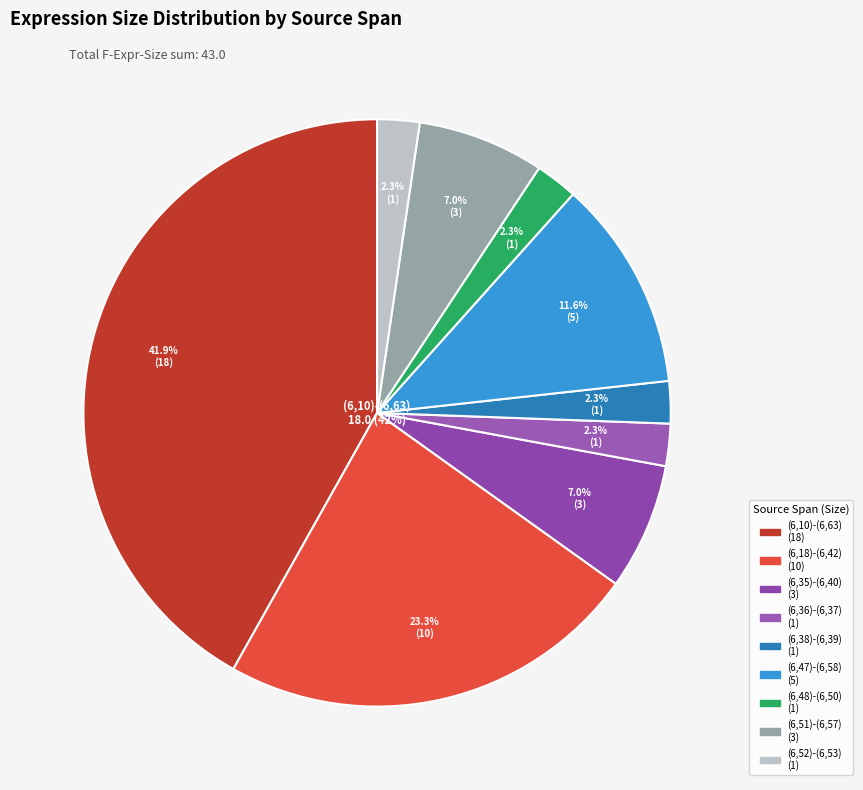

How many slices are in this pie chart?

9